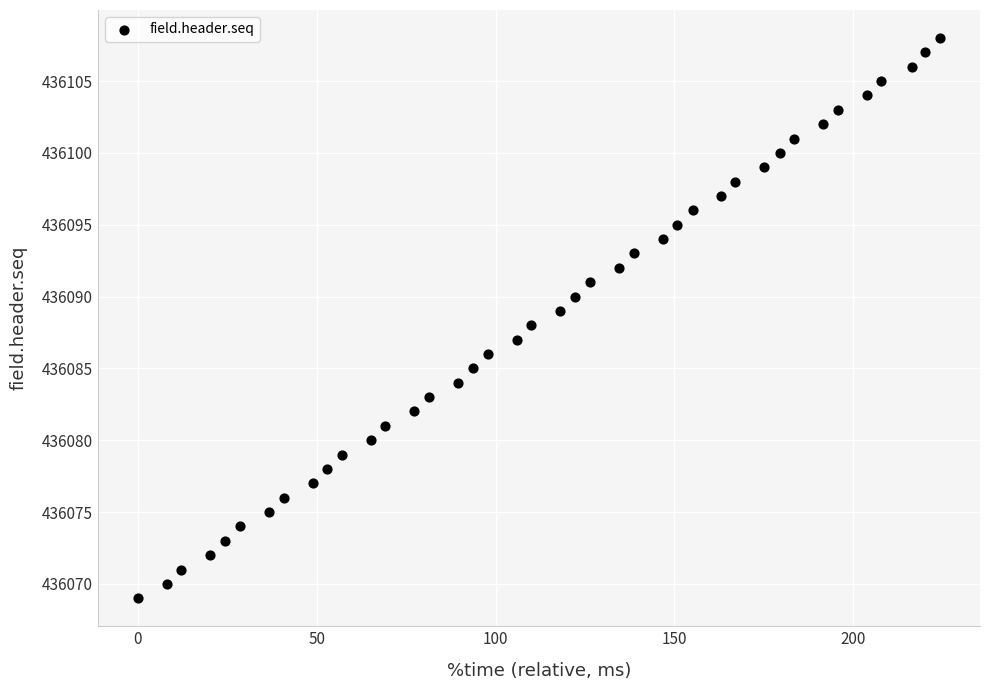

What is the range of Y values (max minus min)?

39